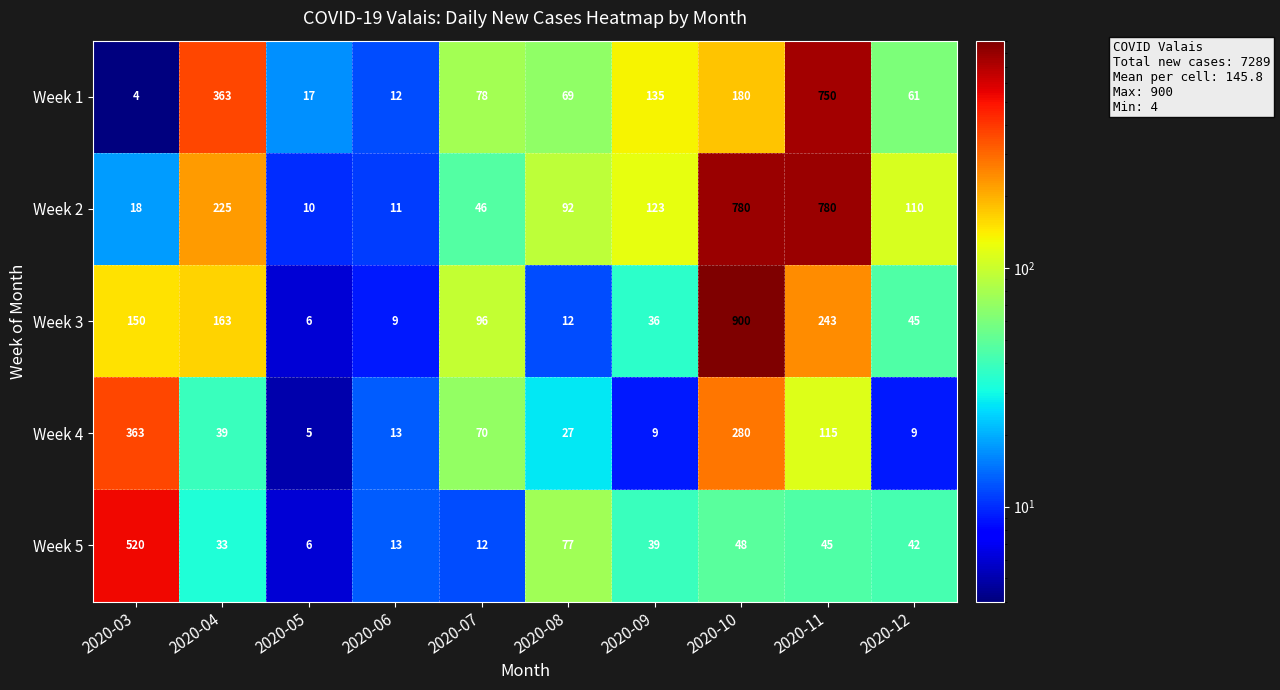

Count the number of categories in the chart.

10